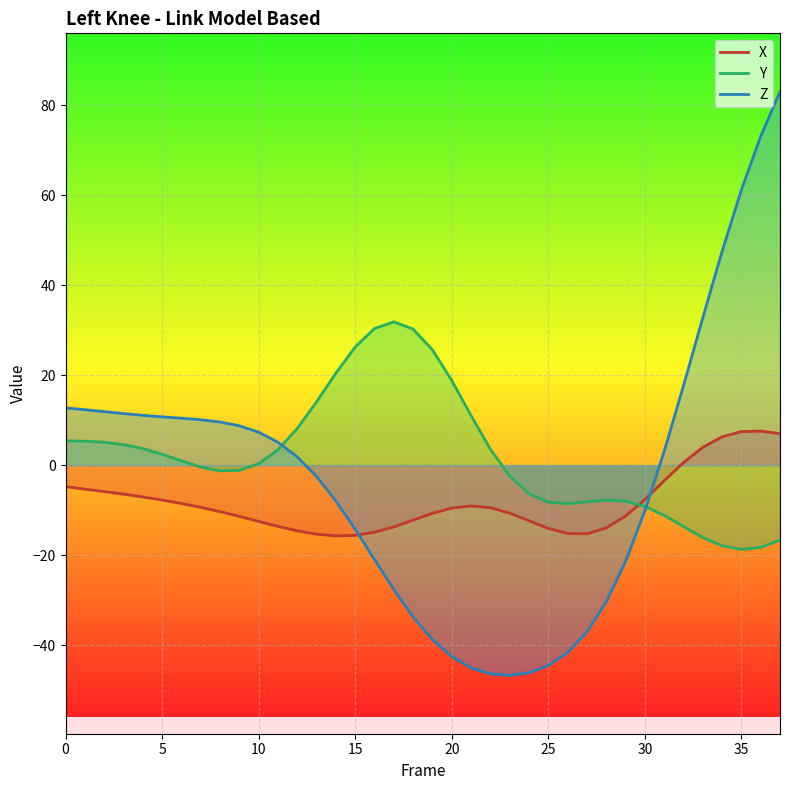

How many data points in Z are less than 3?

19